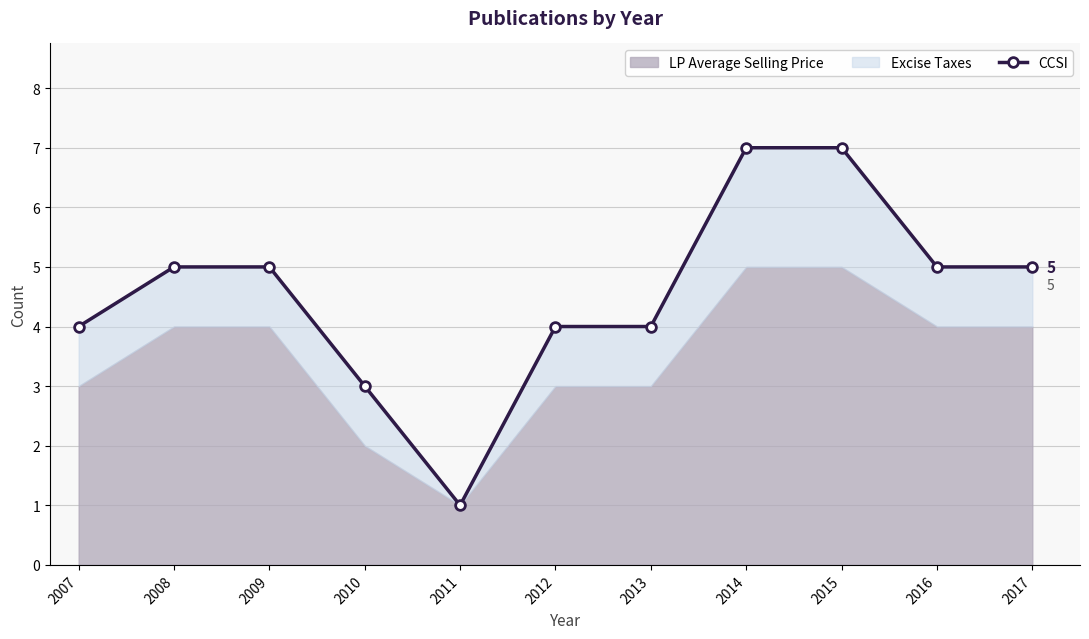

How many data points are above 5?

2